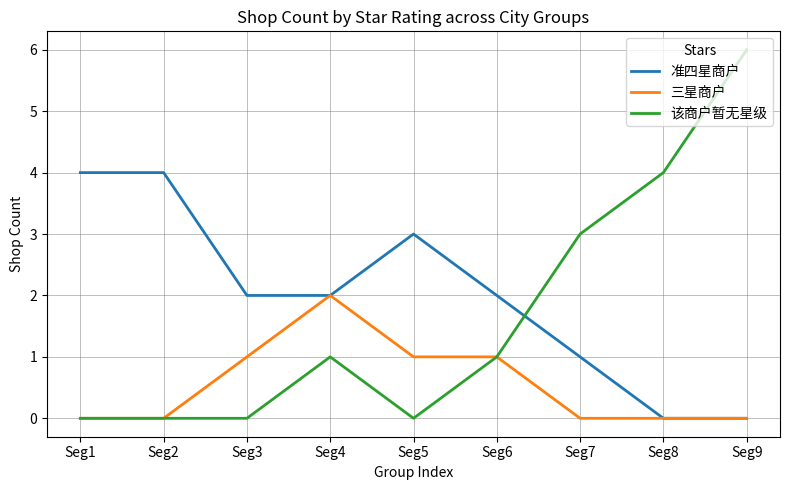

Rank the series by their average value, from highest to lowest.

准四星商户, 该商户暂无星级, 三星商户